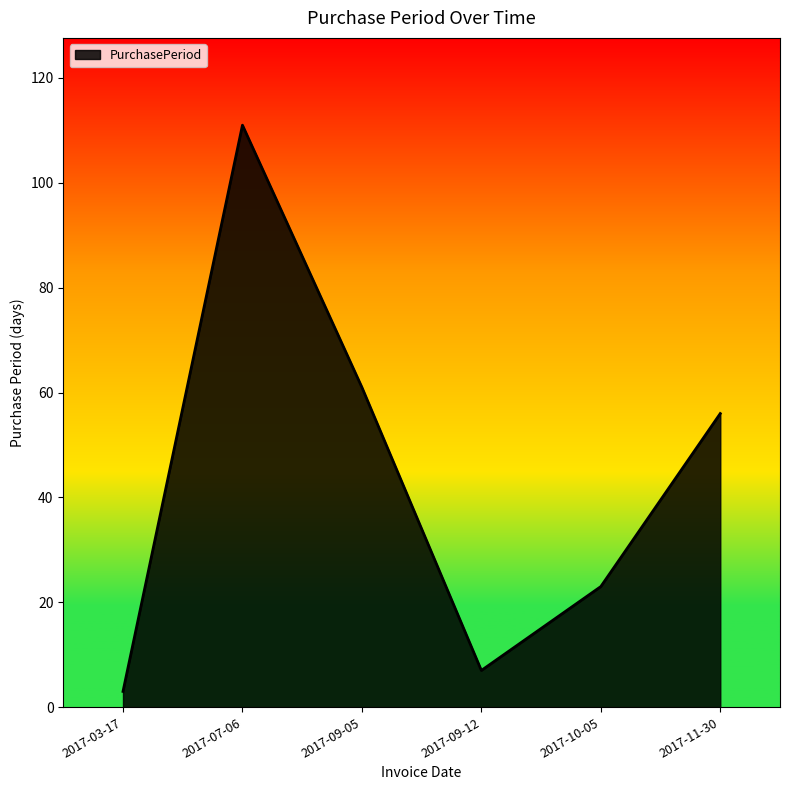

Reading left to right, transcribe all the data shown in this chart.

2017-03-17=3	2017-07-06=111	2017-09-05=61	2017-09-12=7	2017-10-05=23	2017-11-30=56